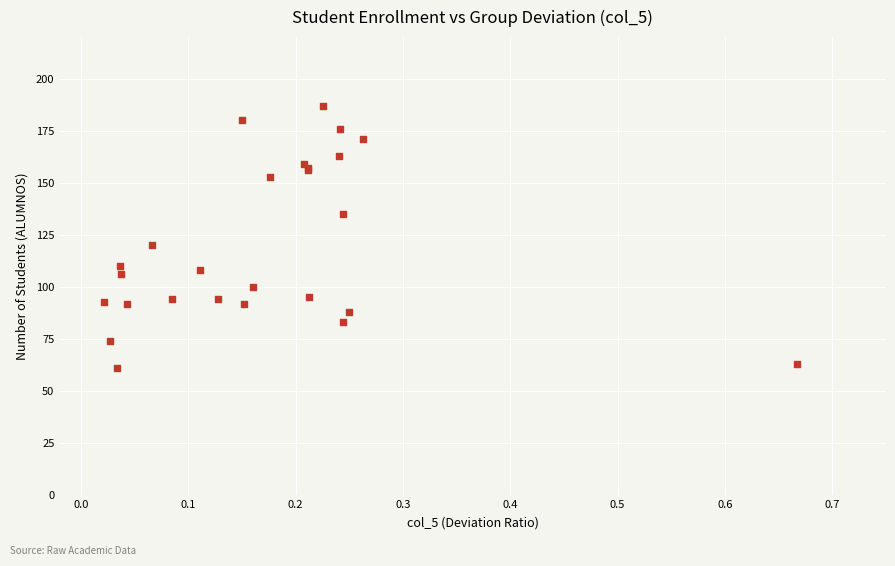

What Y value in the scatter plot is closest to 124?

120